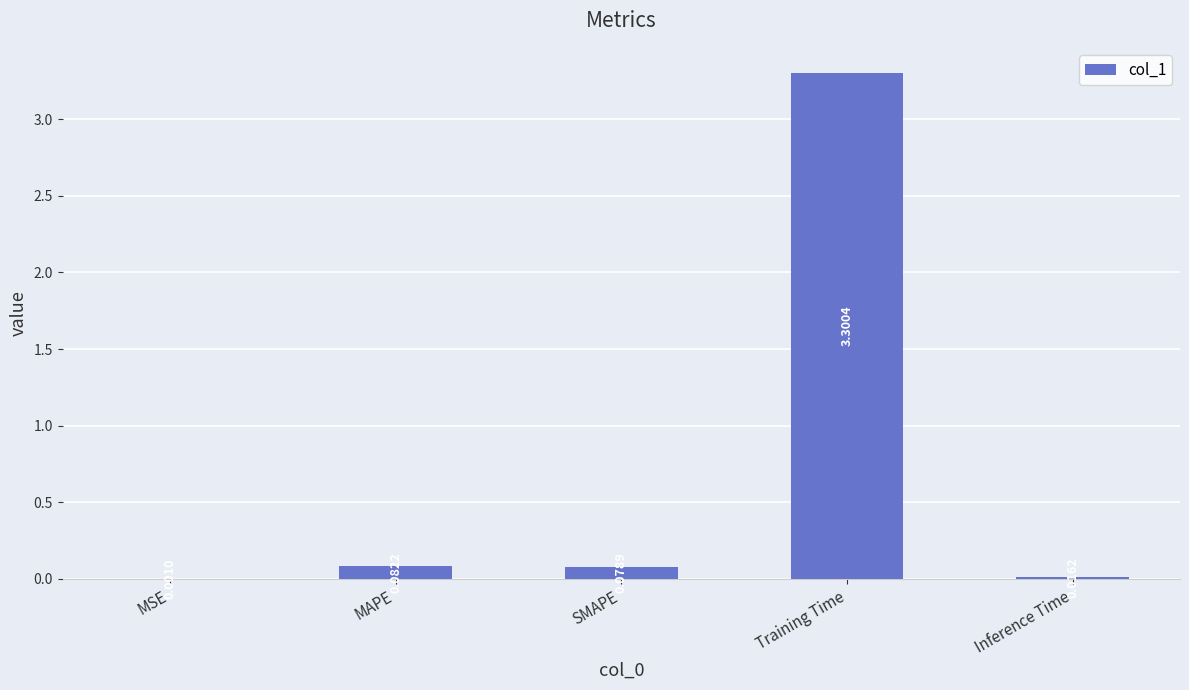

What is the sum of the values at SMAPE and Training Time?

3.4